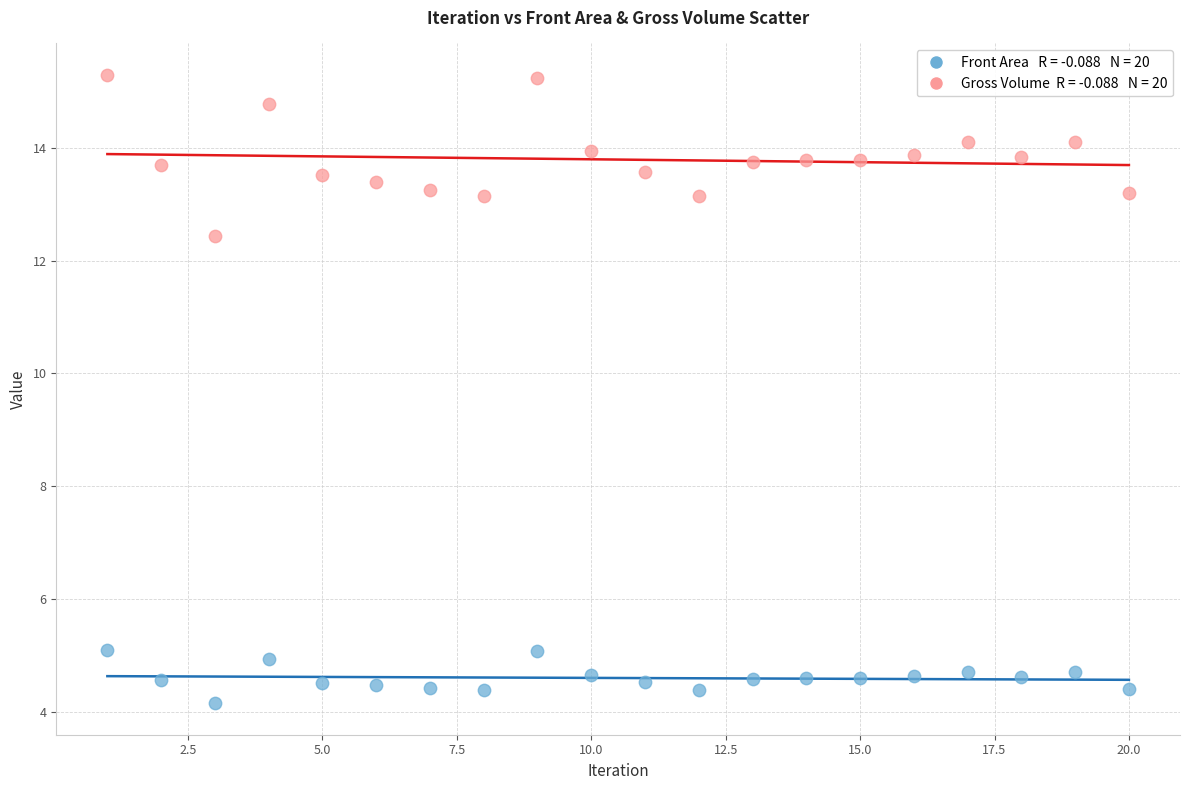

Across all data points, what is the range of Y values (max minus min)?

11.1